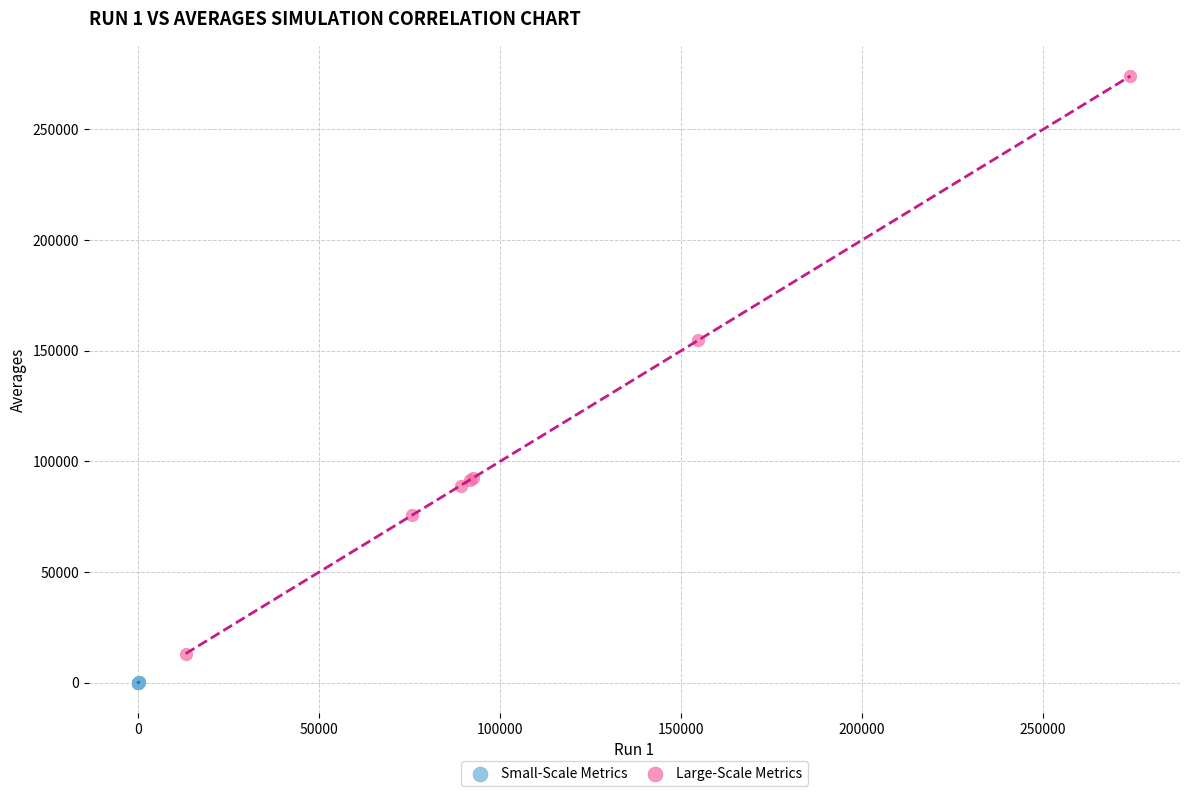

Which series reaches the maximum Y coordinate?

Large-Scale Metrics